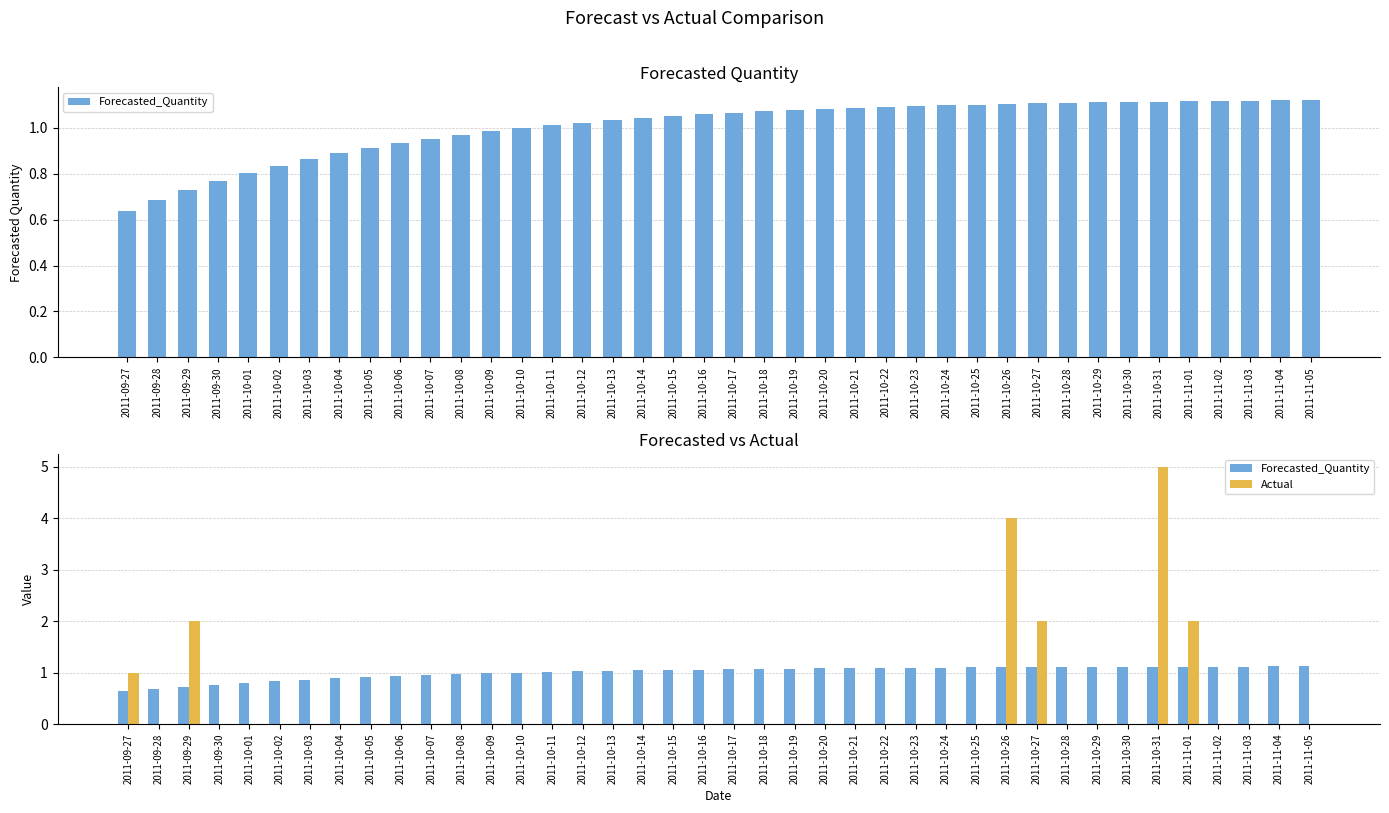

What is the label of the 14th bar from the right?

2011-10-23